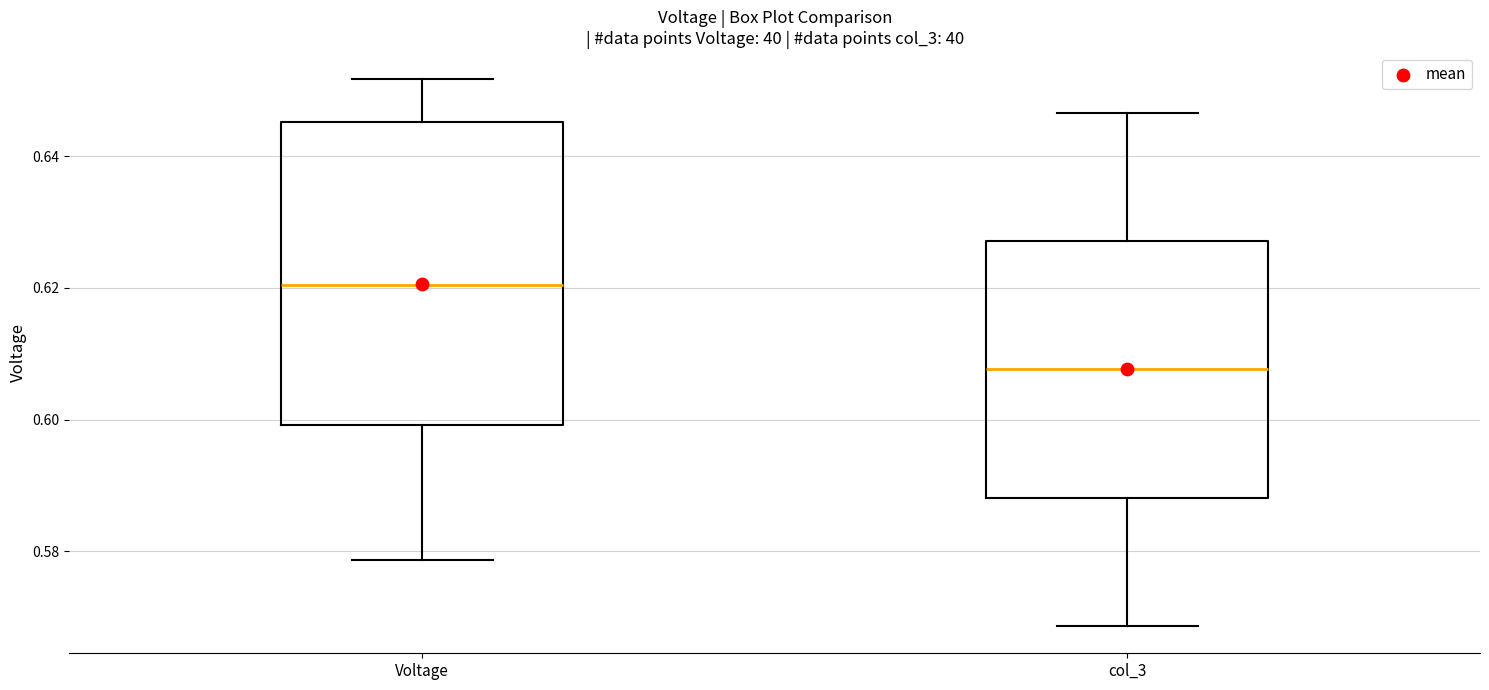

Which box is the tallest, from its lower edge to its upper edge?

Voltage